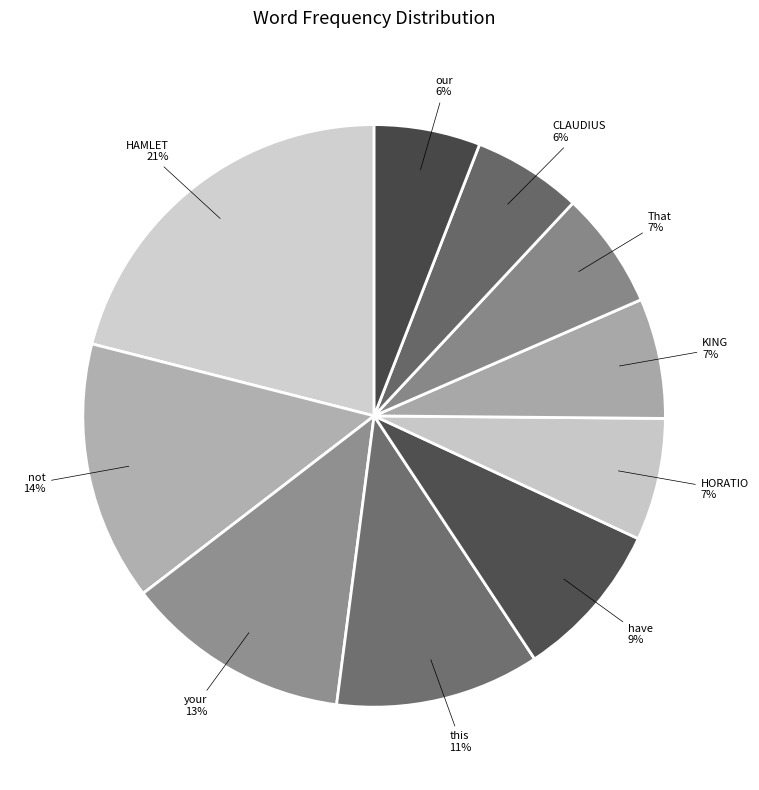

How many segments does this pie chart have?

10